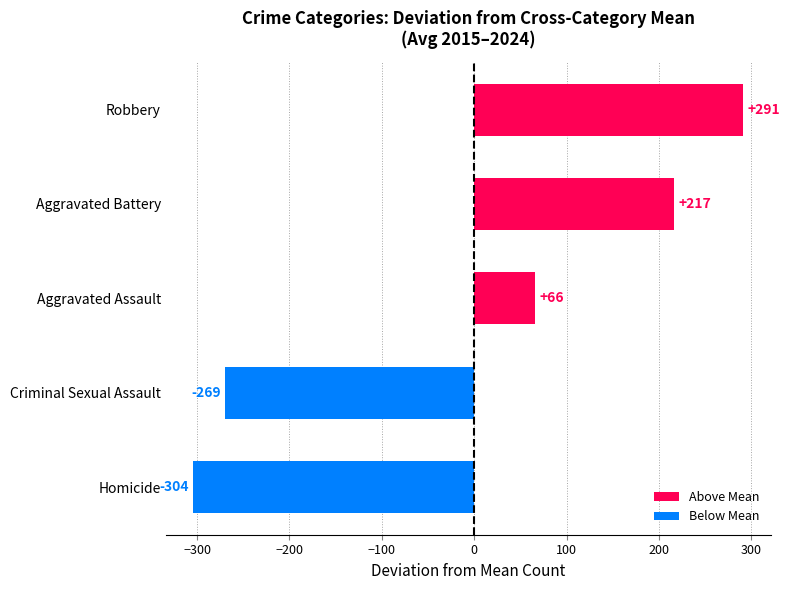

True or false: the data shows 516.1 at Robbery.

False